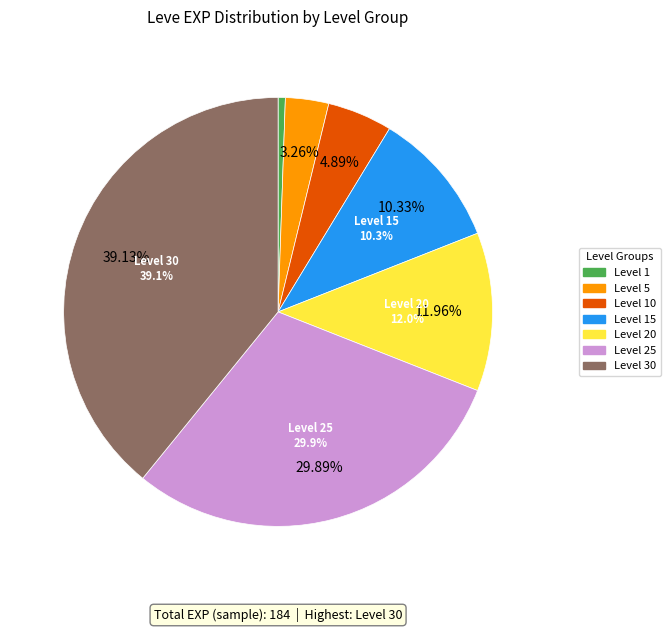

The Level 15 slice represents 1% of the pie. True or false?

False